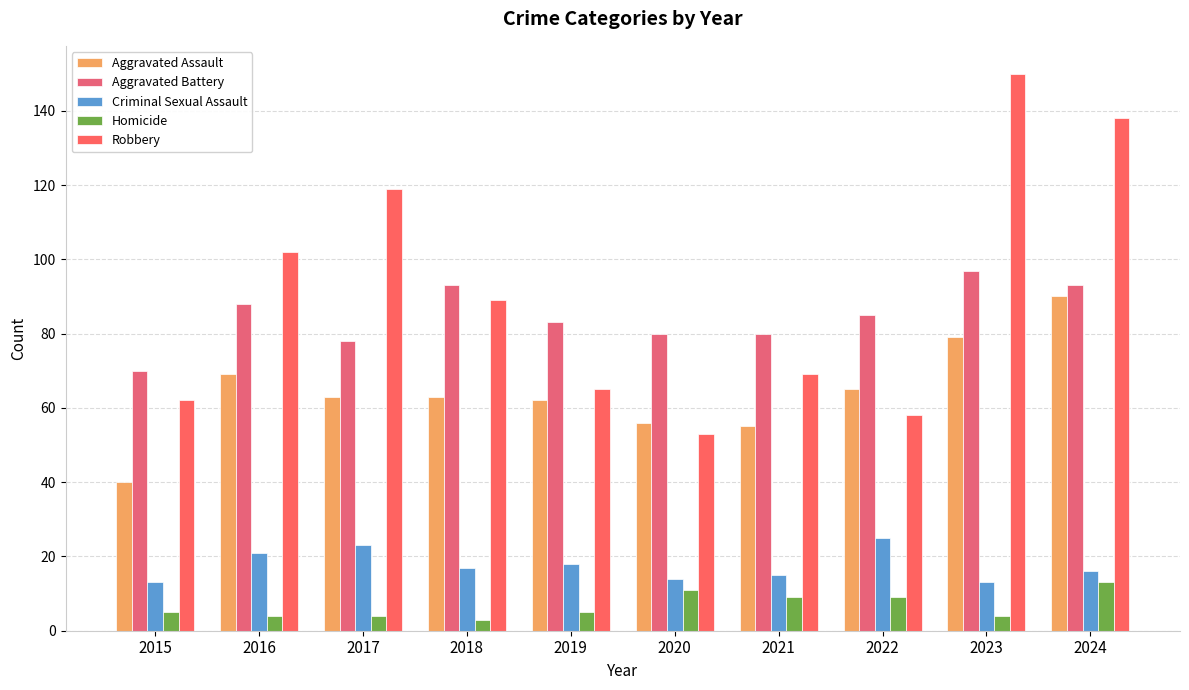

What is the maximum value shown in the chart?

150